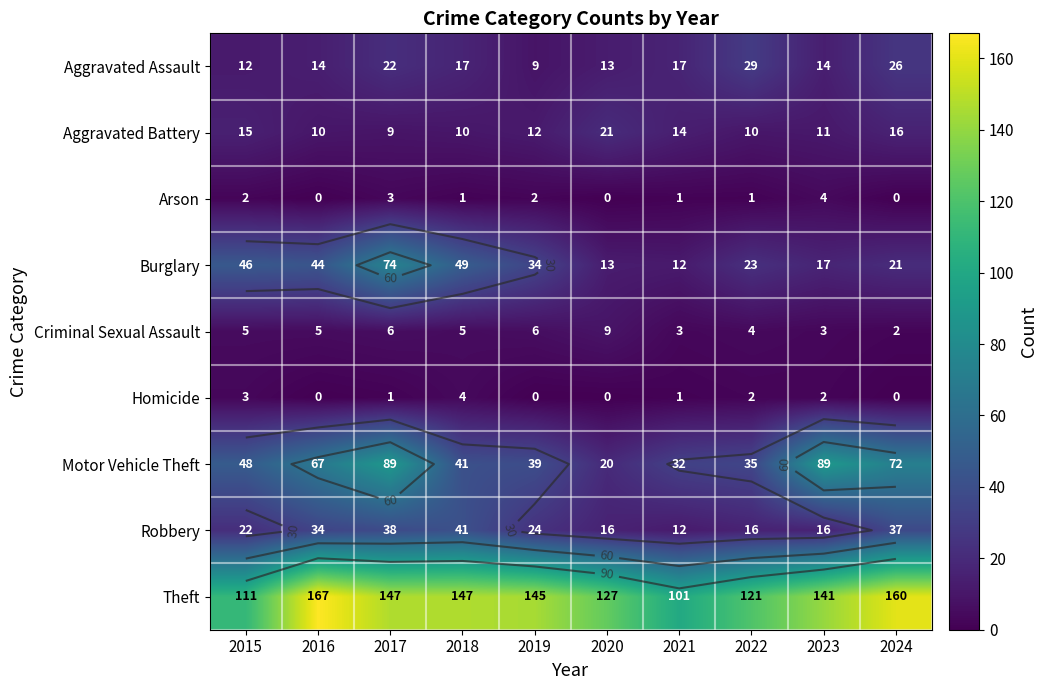

What is the difference between the maximum and minimum values in the Motor Vehicle Theft series?

69